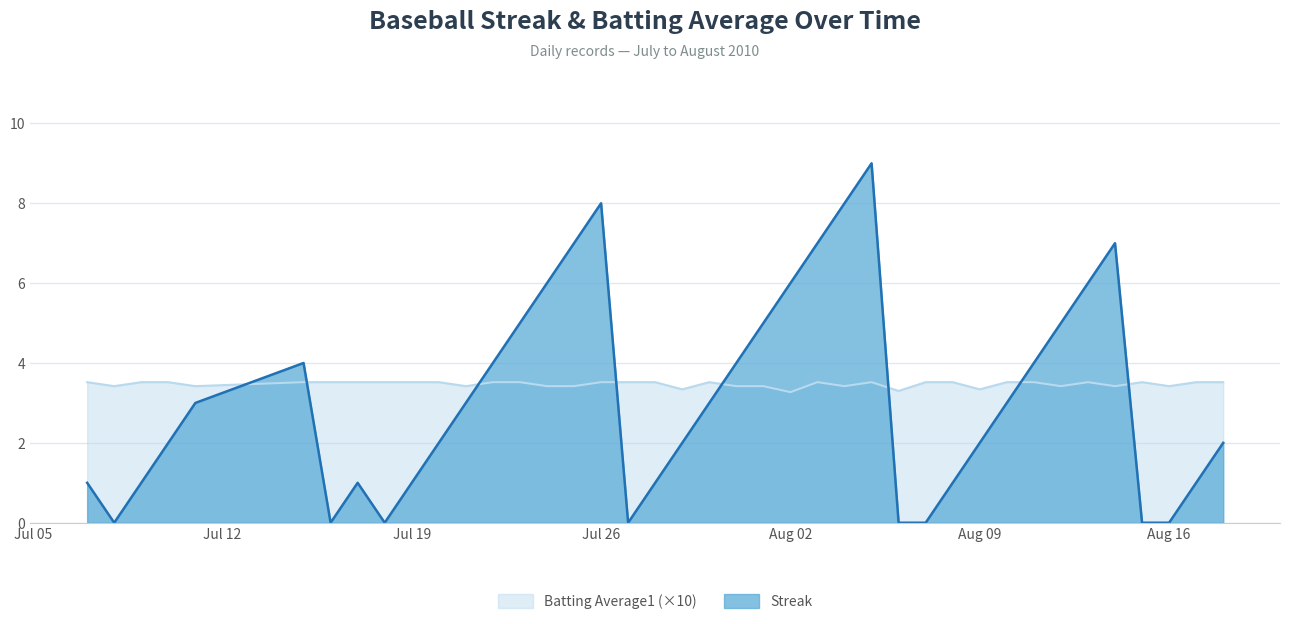

How many intersections are there between Batting Average1 and Streak?

8